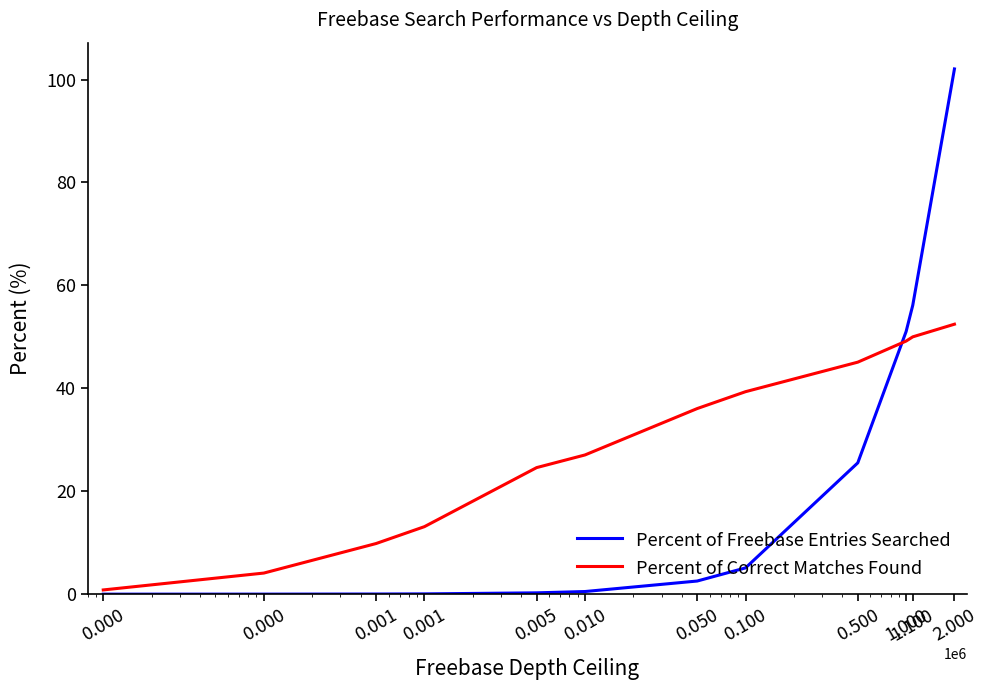

Which series has the largest total across all categories?

Percent of Correct Matches Found